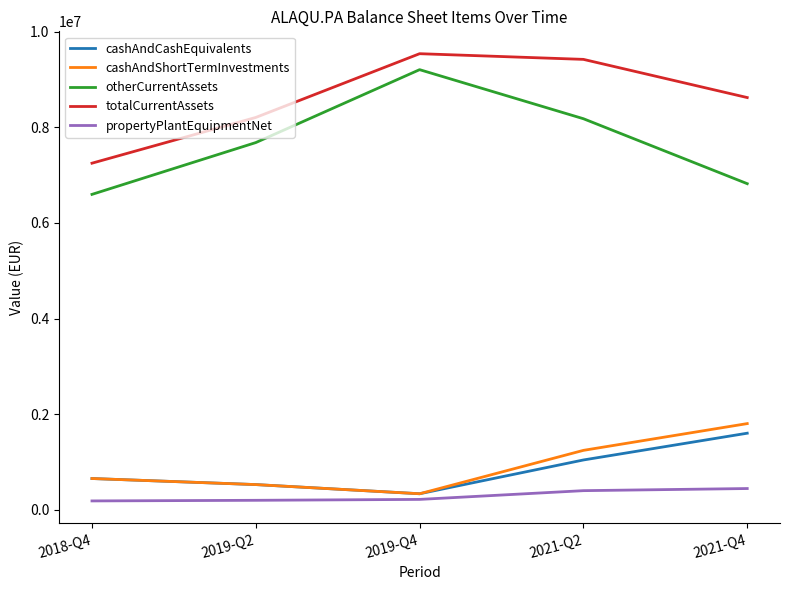

What is the difference between the second highest and second lowest values in the propertyPlantEquipmentNet series?

201848